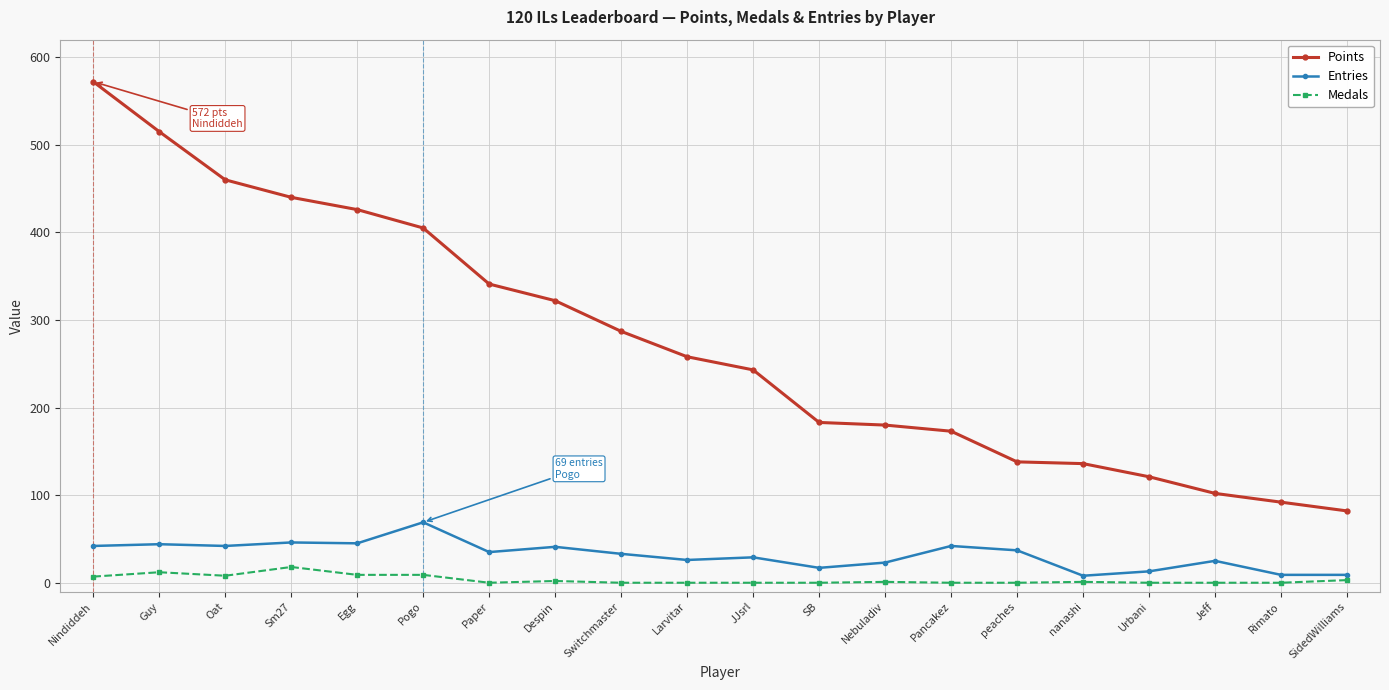

What is the difference between the maximum and minimum values in the Medals series?

18